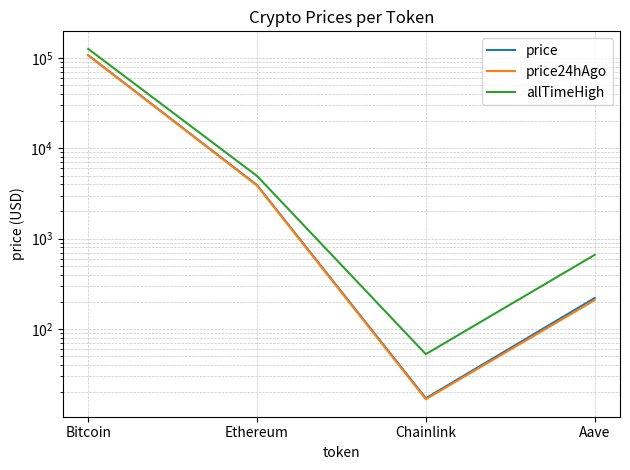

Is this an area chart (filled region under the line)?

No